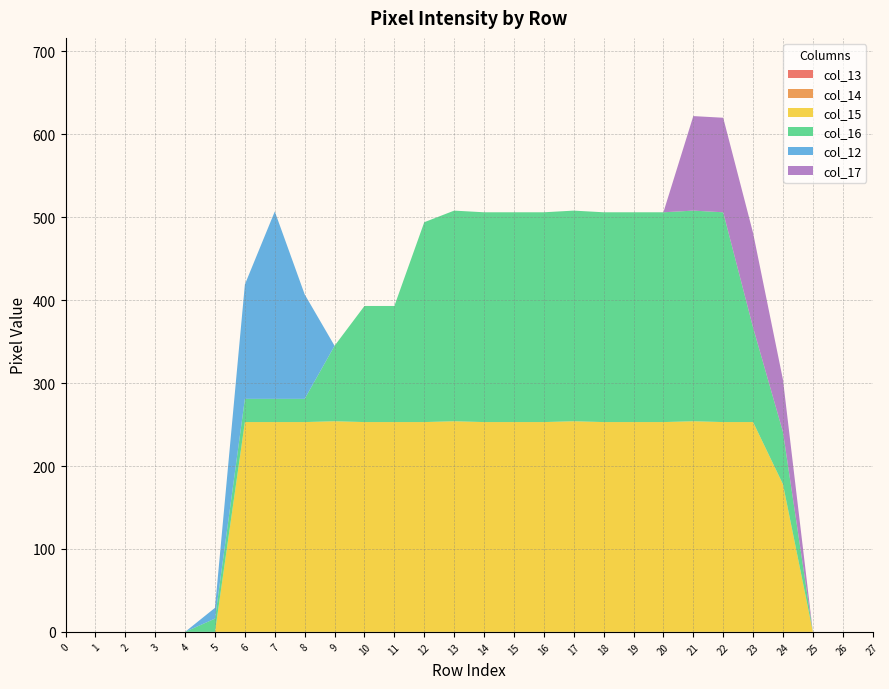

Reading right to left, list all the values displayed in this chart.

col_13: 0	0	0	0	0	0	0	0	0	0	0	0	0	0	0	0	0	0	0	0	0	0	0	0	0	0	0	0
col_14: 0	0	0	0	0	0	0	0	0	0	0	0	0	0	0	0	0	0	0	0	0	0	0	0	0	0	0	0
col_15: 0	0	0	178	253	253	254	253	253	253	254	253	253	253	254	253	253	253	254	253	253	253	0	0	0	0	0	0
col_16: 0	0	0	63	114	253	254	253	253	253	254	253	253	253	254	241	140	140	91	28	28	28	16	0	0	0	0	0
col_12: 0	0	0	0	0	0	0	0	0	0	0	0	0	0	0	0	0	0	0	126	226	138	13	0	0	0	0	0
col_17: 0	0	0	63	114	114	114	0	0	0	0	0	0	0	0	0	0	0	0	0	0	0	0	0	0	0	0	0